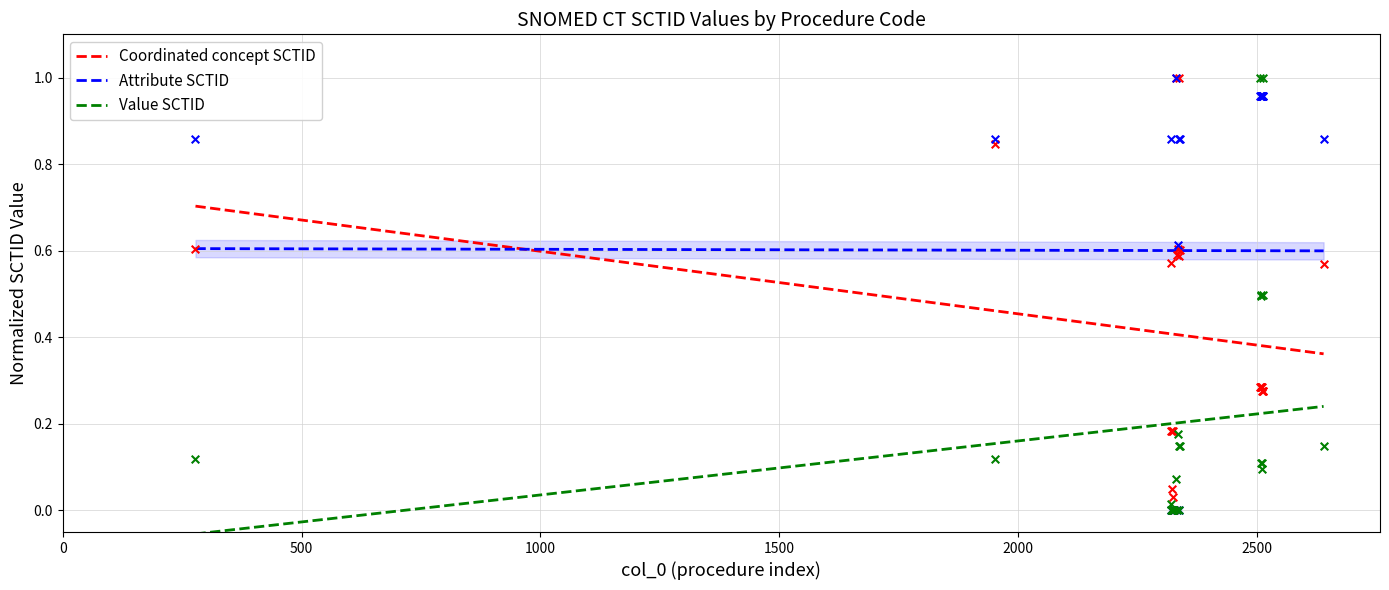

Which series has the widest spread of Y values?

Coordinated concept SCTID